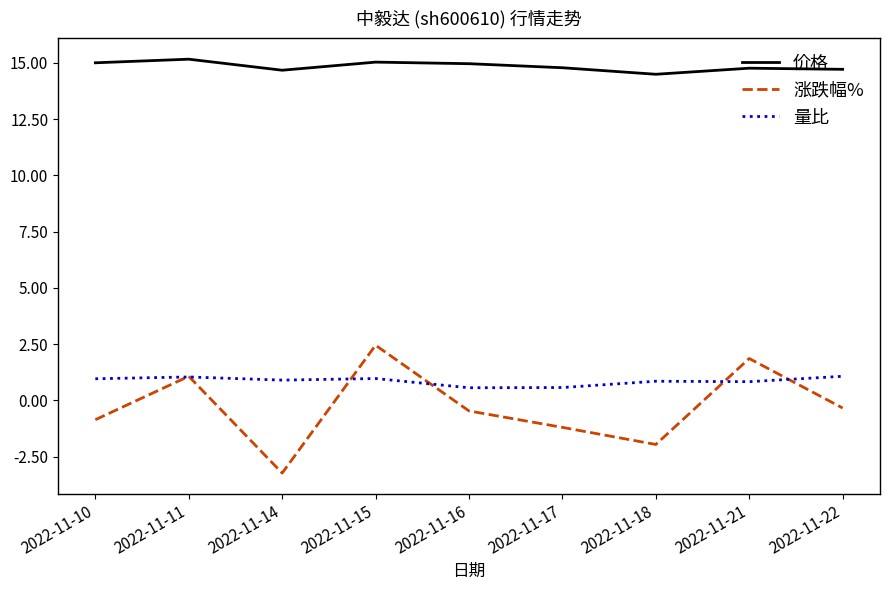

What is the spread (max minus min) of values at 2022-11-14?

17.9